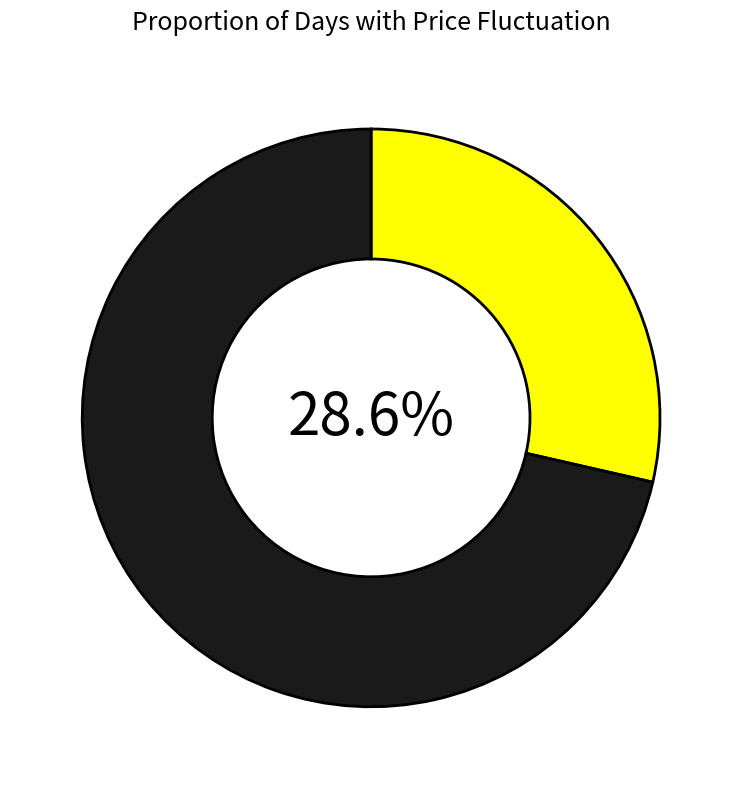

Count the number of slices in the pie.

2